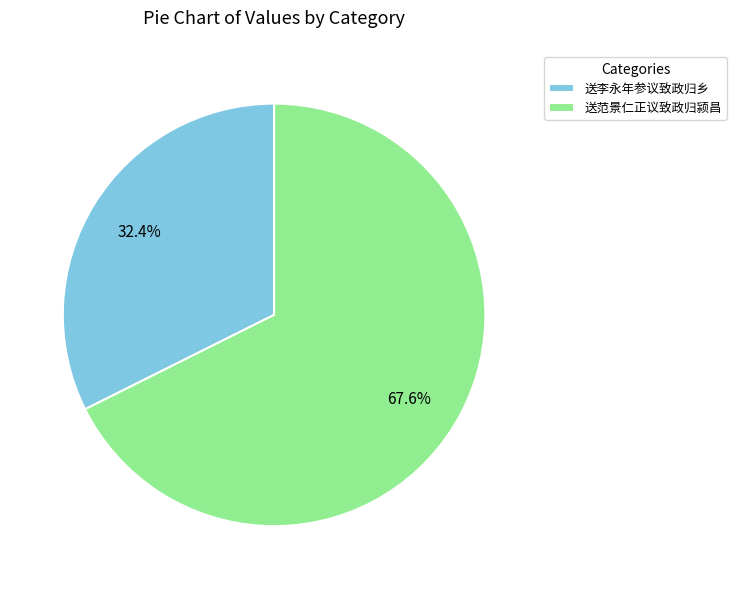

How many segments does this pie chart have?

2